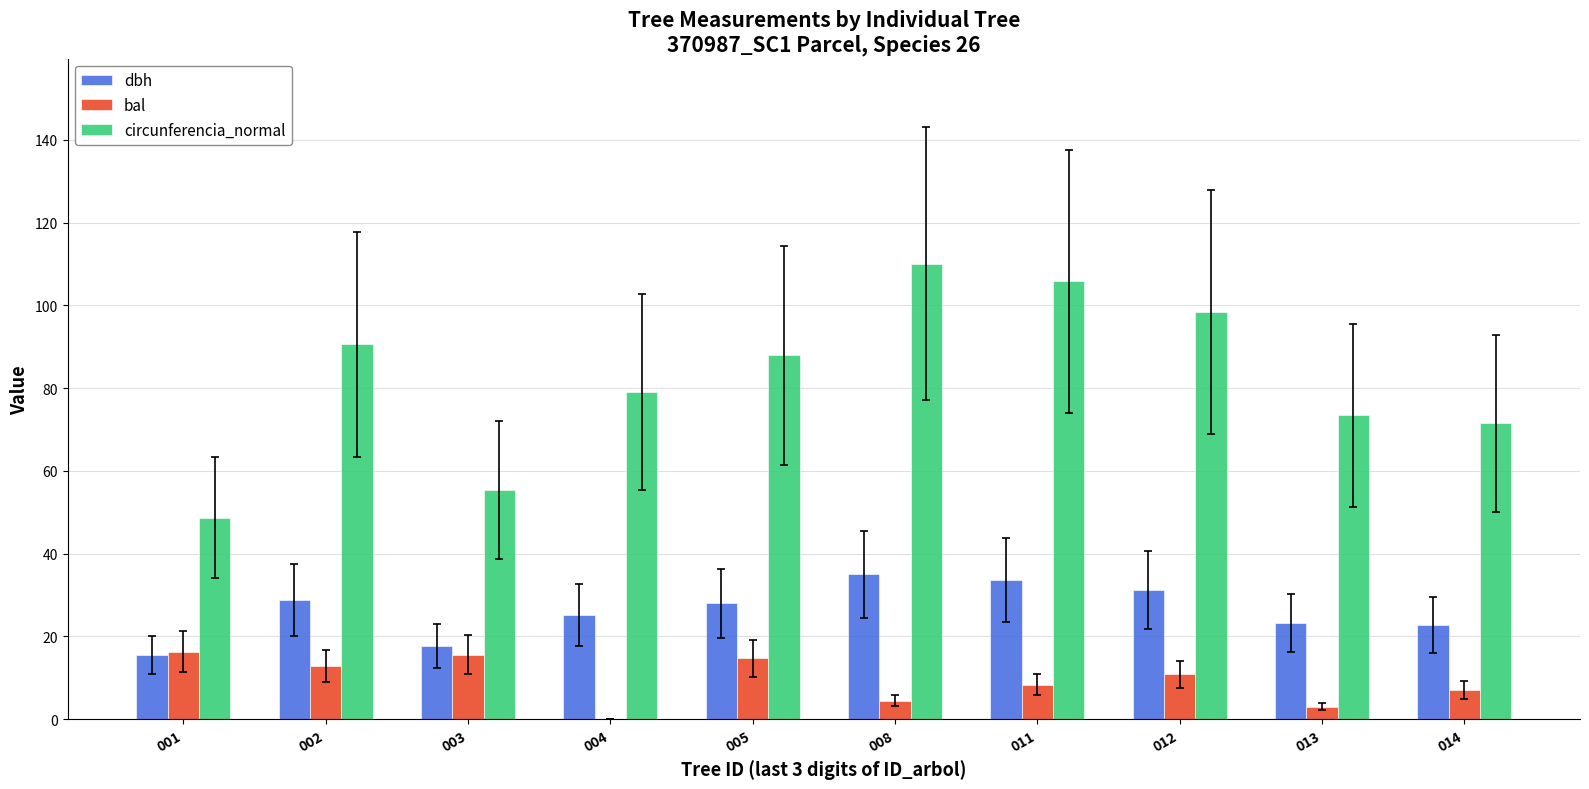

Does the chart contain stacked bars?

No